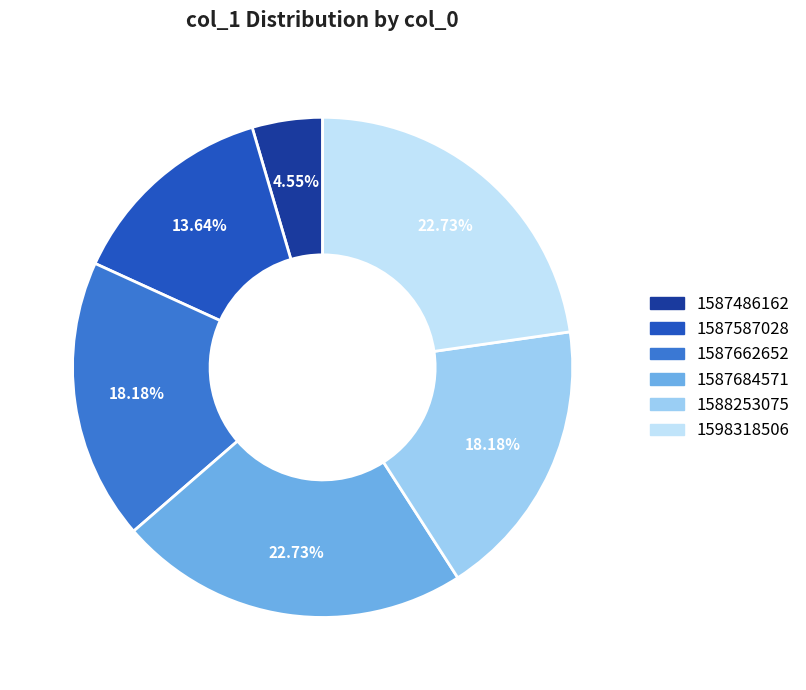

Is there a majority slice in this chart?

No